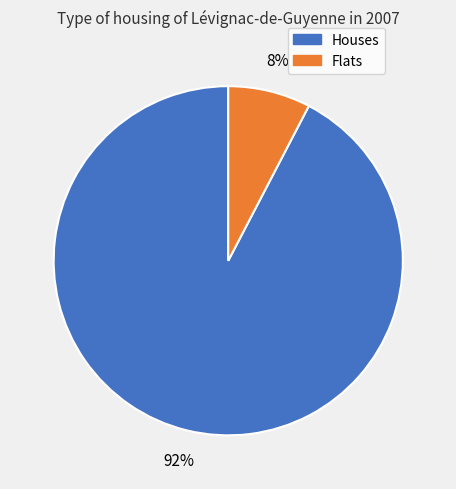

Do Houses and Flats together represent more than half of the pie?

Yes